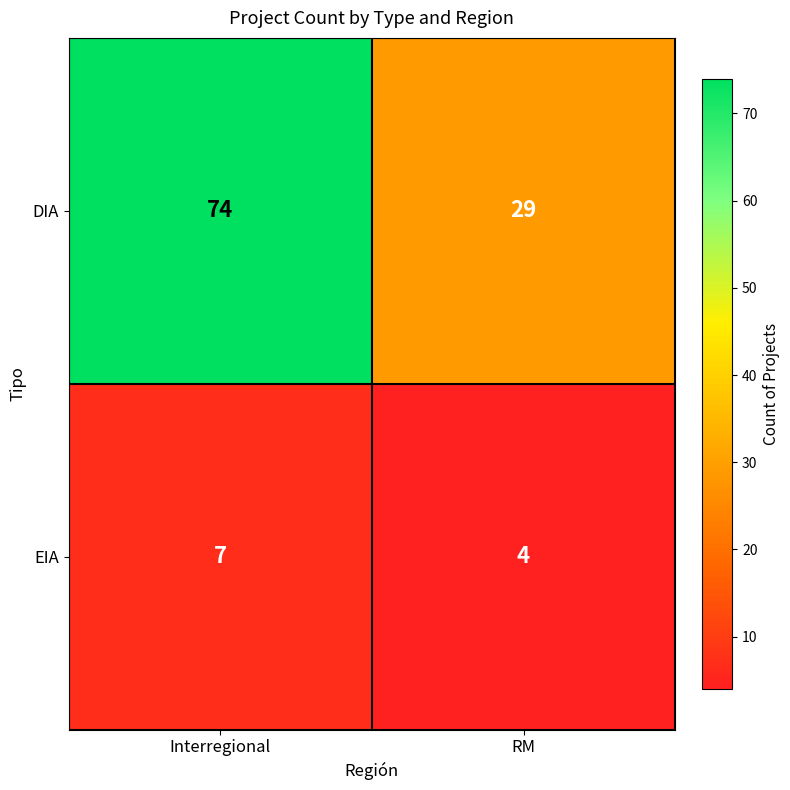

At which label is EIA closest to 5?

RM